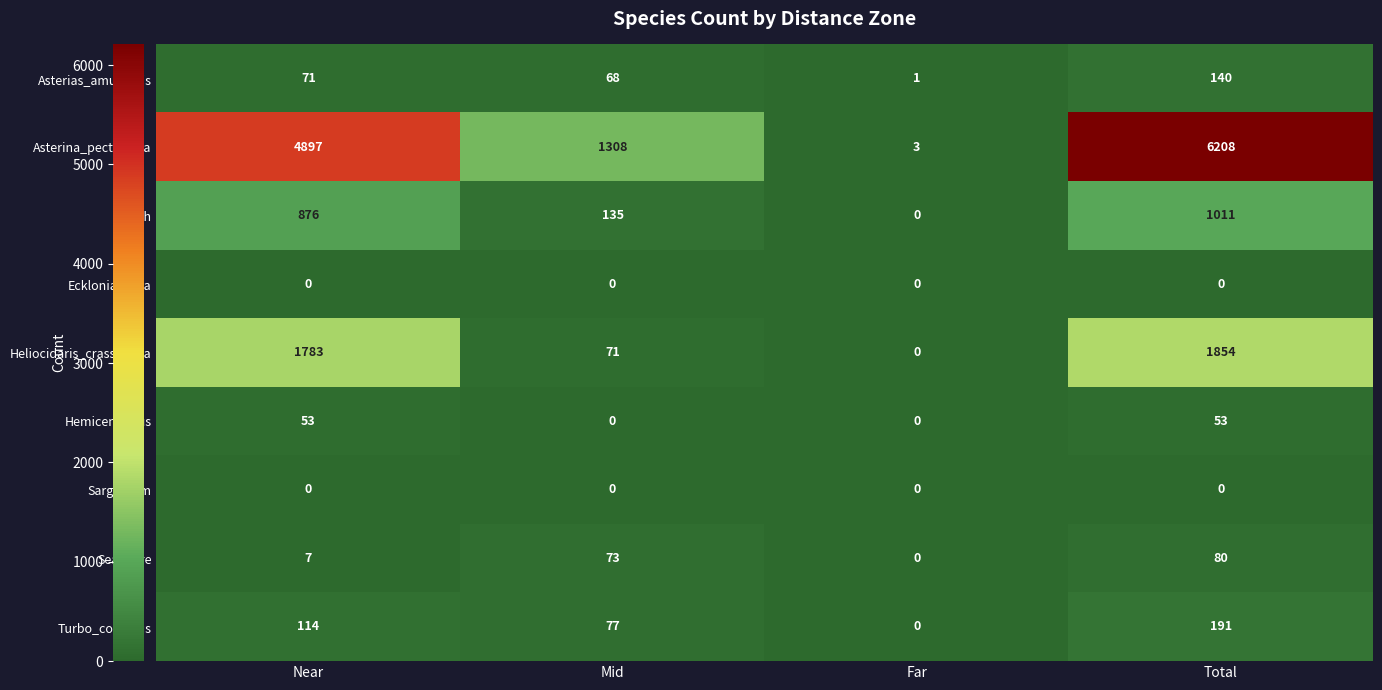

List the labels in order of Heliocidaris_crassispina value, smallest first.

Far, Mid, Near, Total